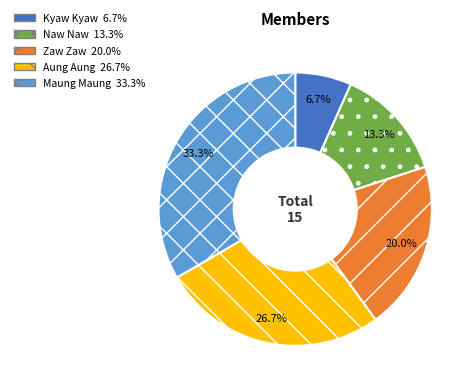

True or false: Kyaw Kyaw accounts for 17% of the total.

False